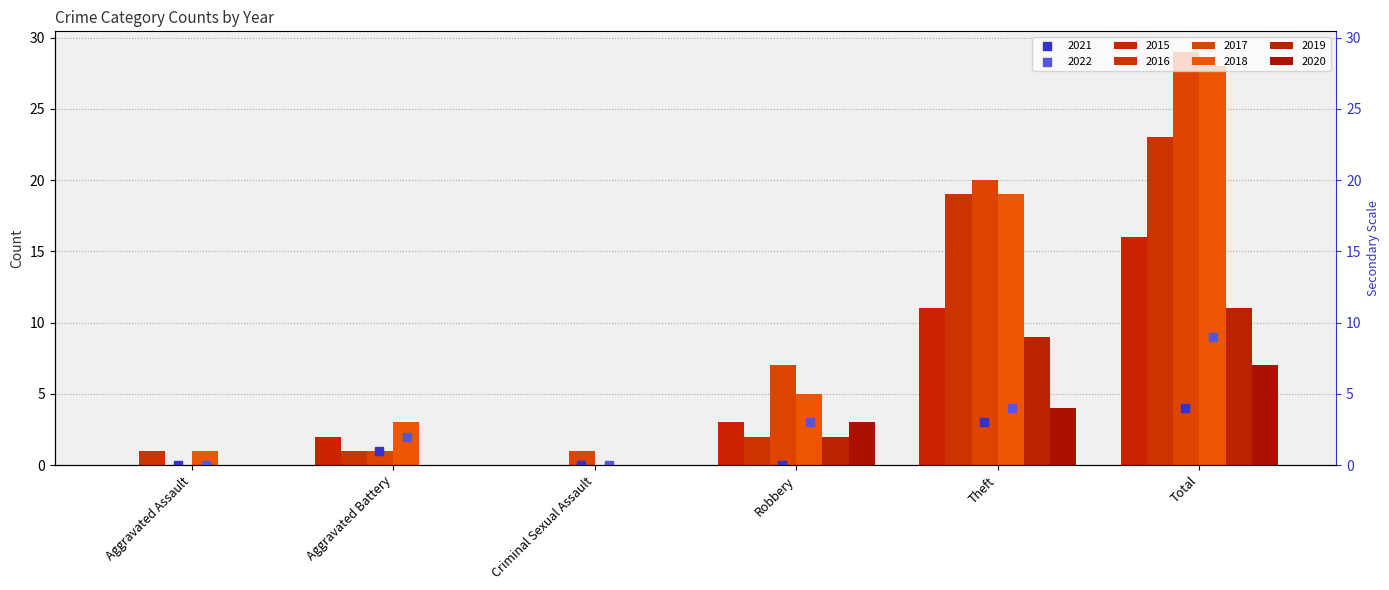

What is the total value across all series at Robbery?

22